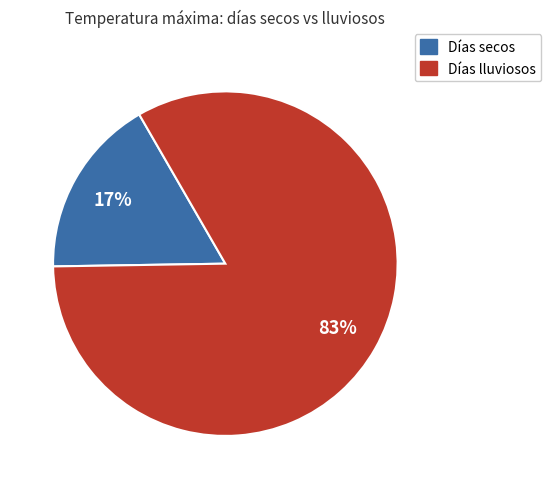

True or false: Días lluviosos accounts for 72% of the total.

False